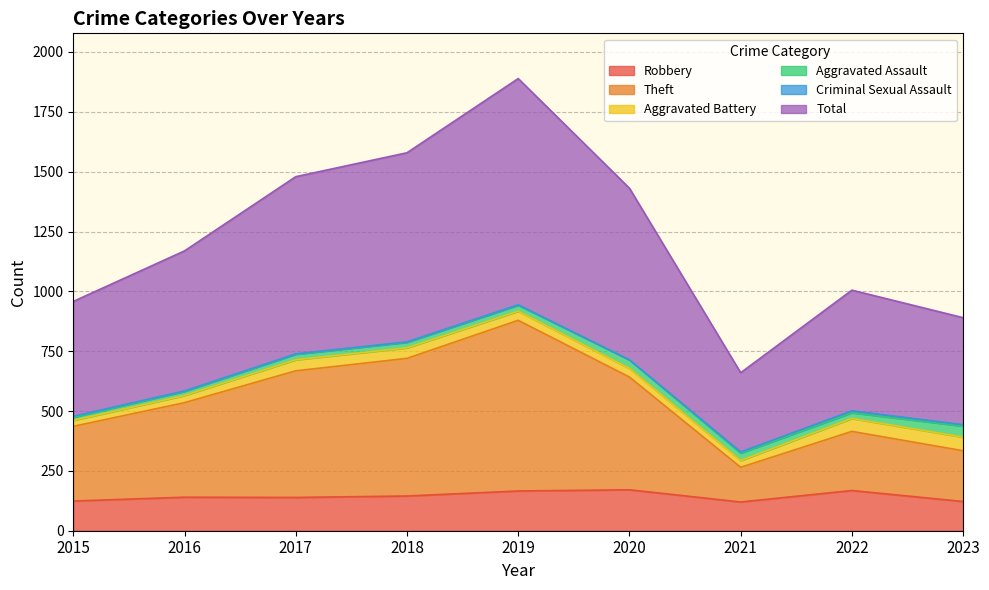

True or false: Robbery has a value of 271 at 2019.

False